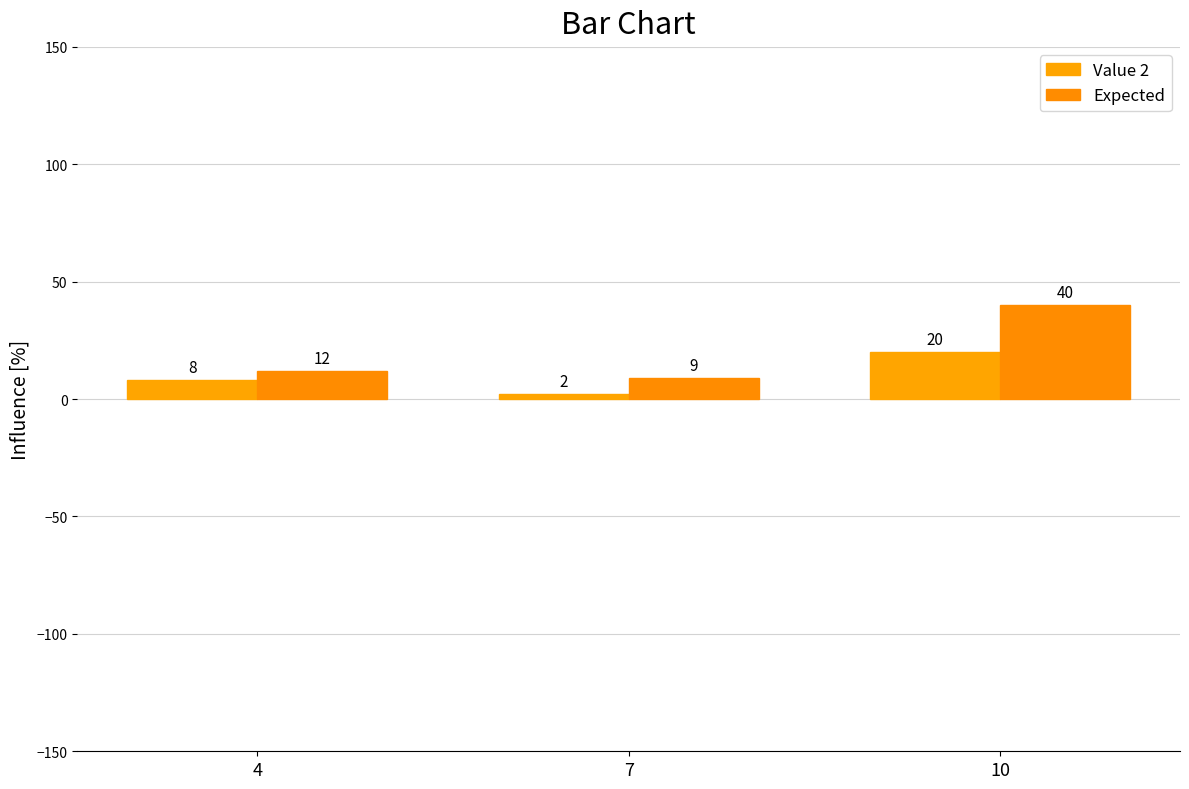

Where does the Expected series first go above 12?

10